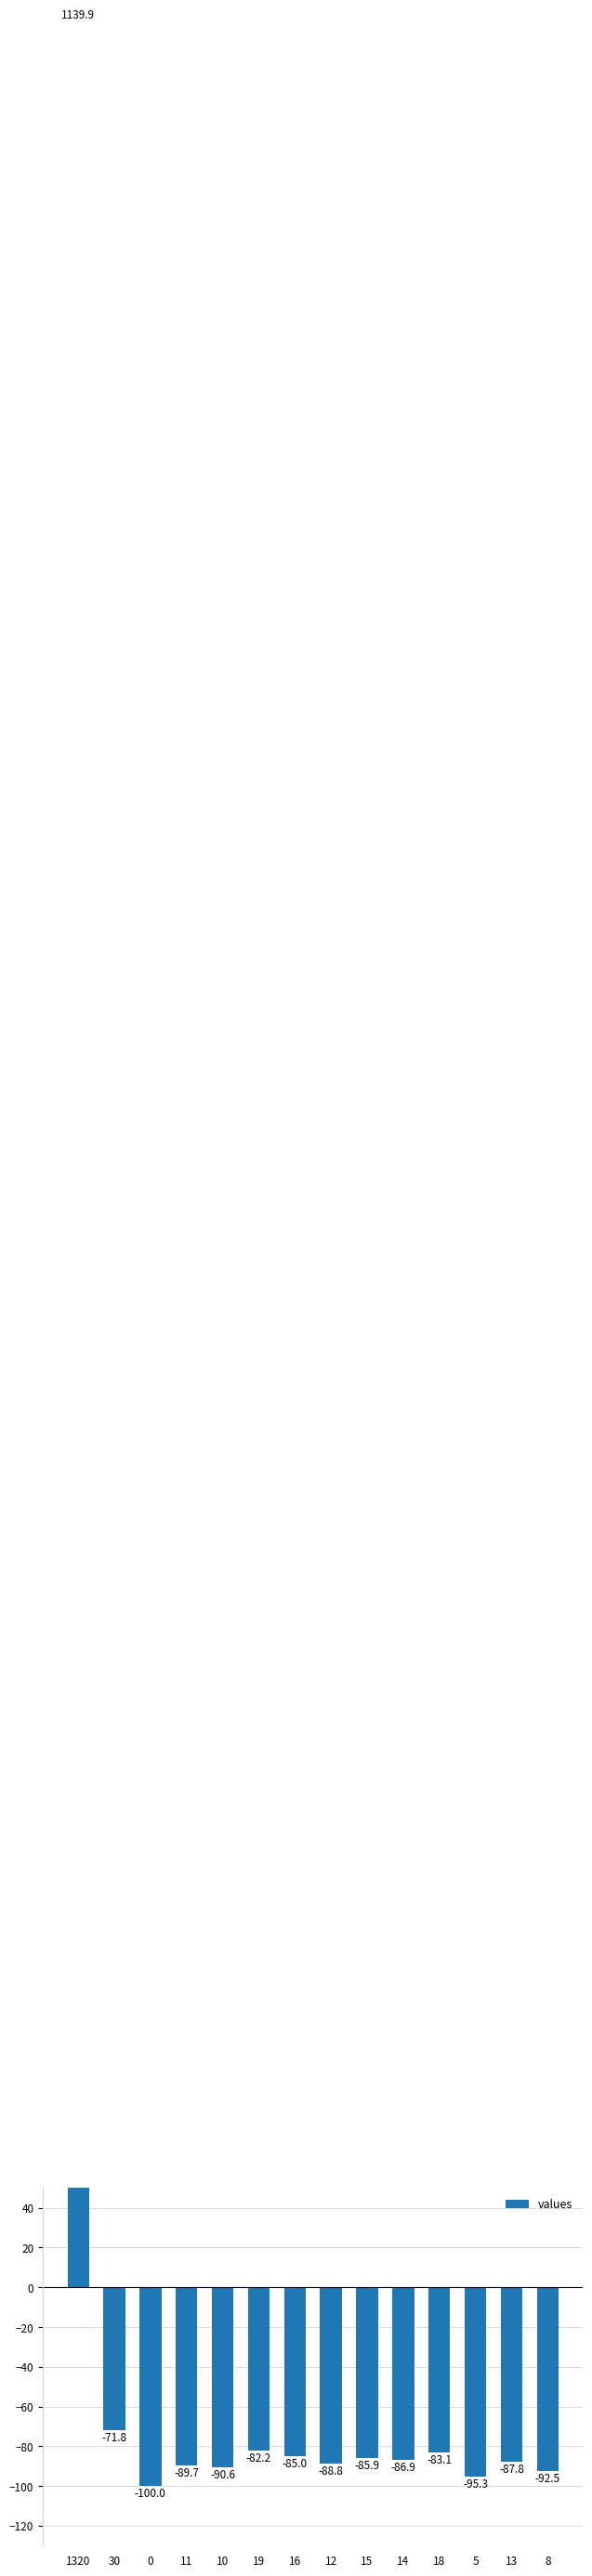

Does the chart contain any negative values?

Yes